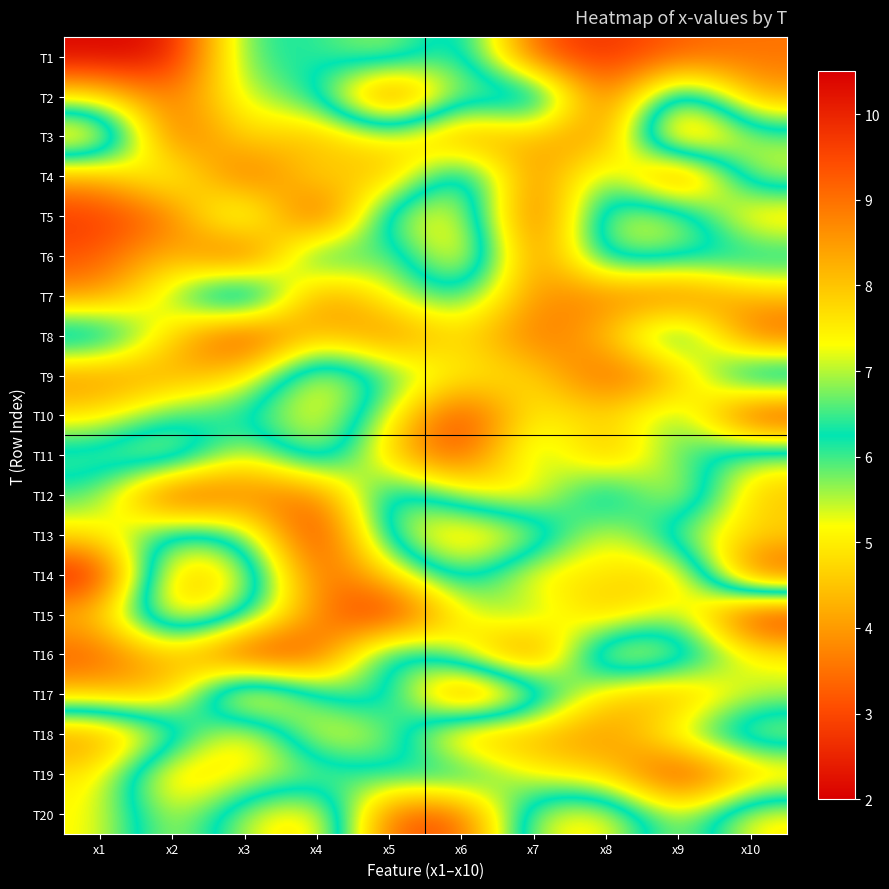

At which category is the sum across all series the highest?

x6